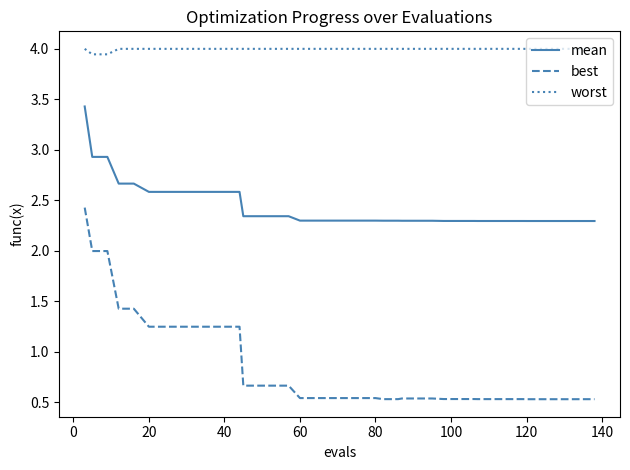

What are all the series names shown in the legend?

mean, best, worst